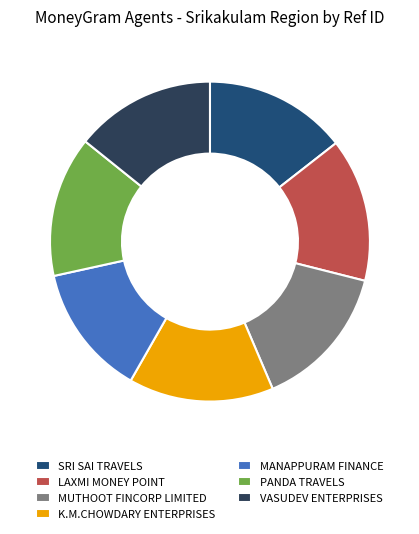

How many slices are in this pie chart?

7